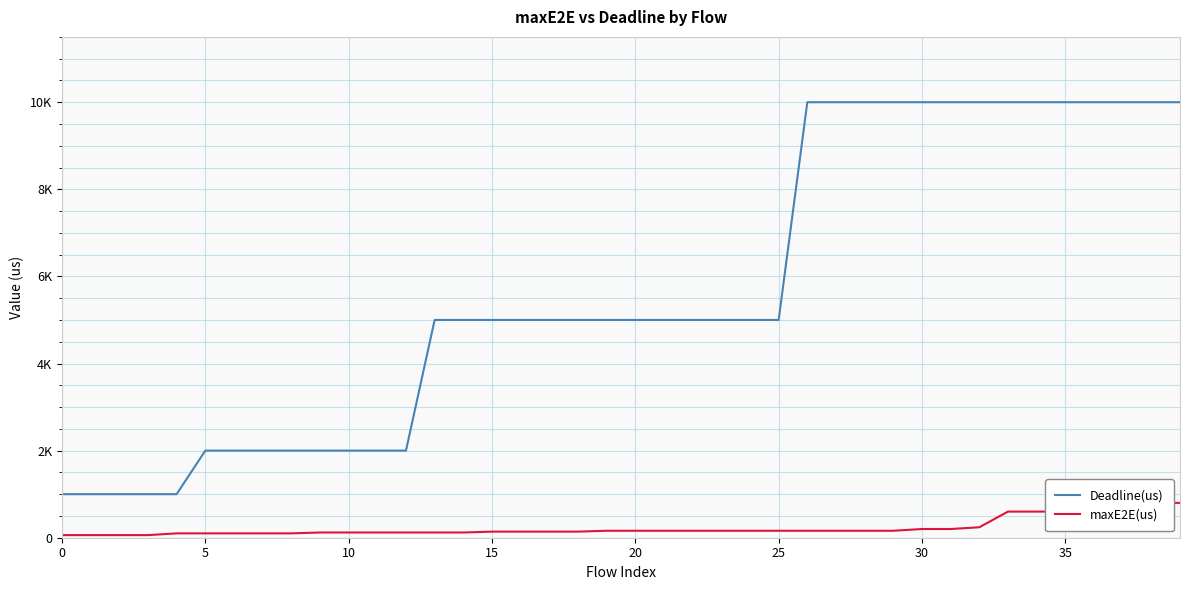

True or false: Deadline(us) and maxE2E(us) intersect in this chart.

False